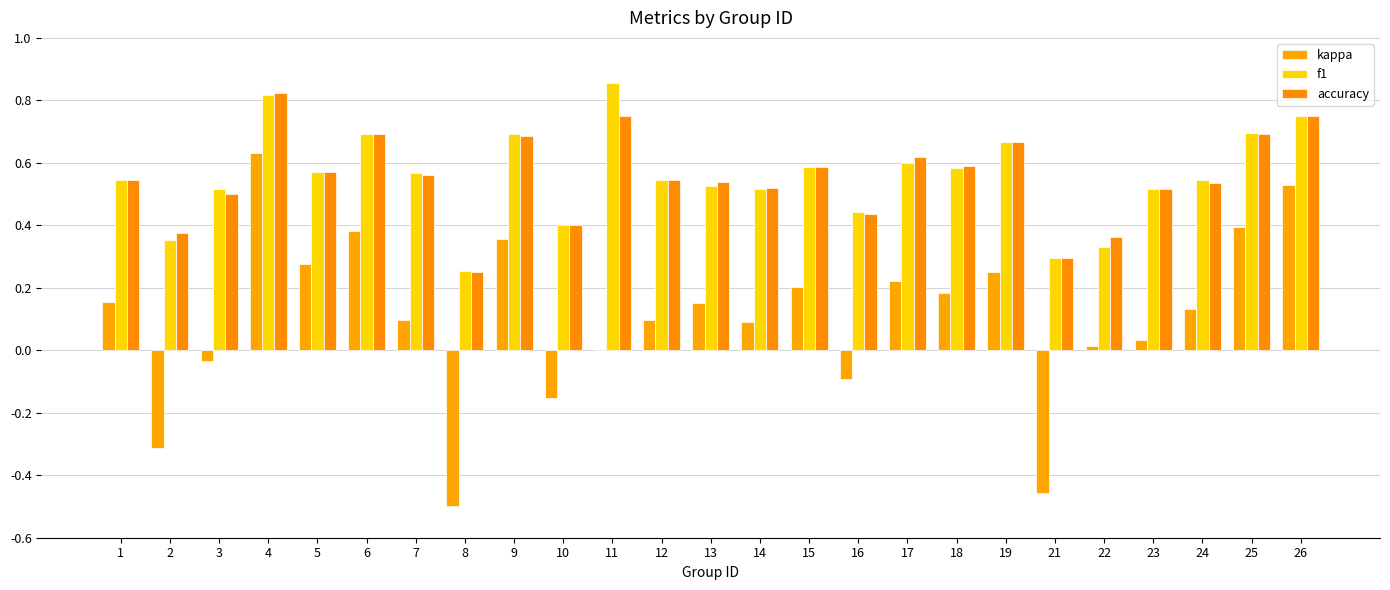

Between 6 and 21, which is larger?

6